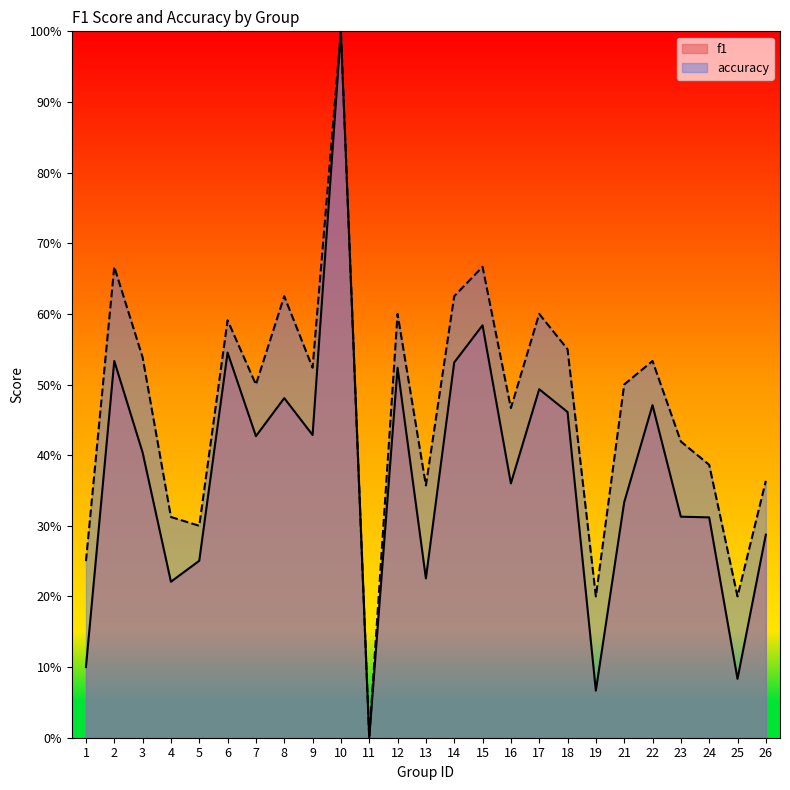

What is the difference between the maximum and second lowest values in the f1 series?

0.9